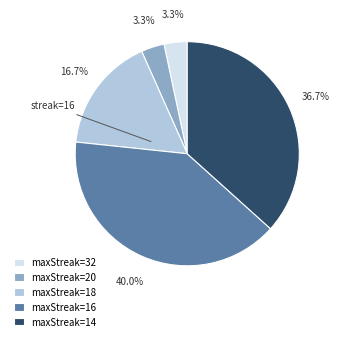

Approximately how many times larger is the value at maxStreak=16 compared to maxStreak=18?

2.4